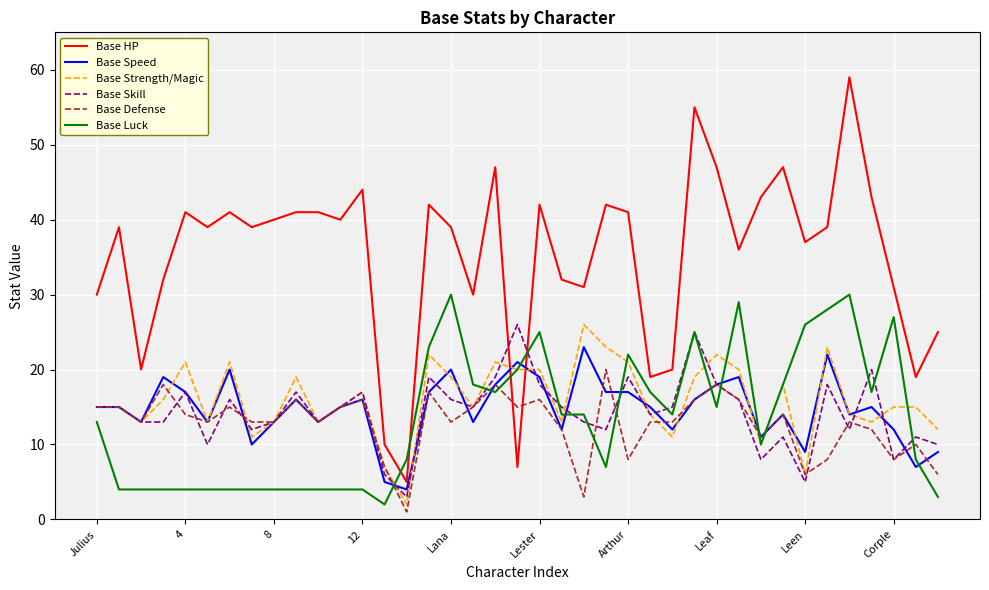

Which series has the largest total across all categories?

Base HP